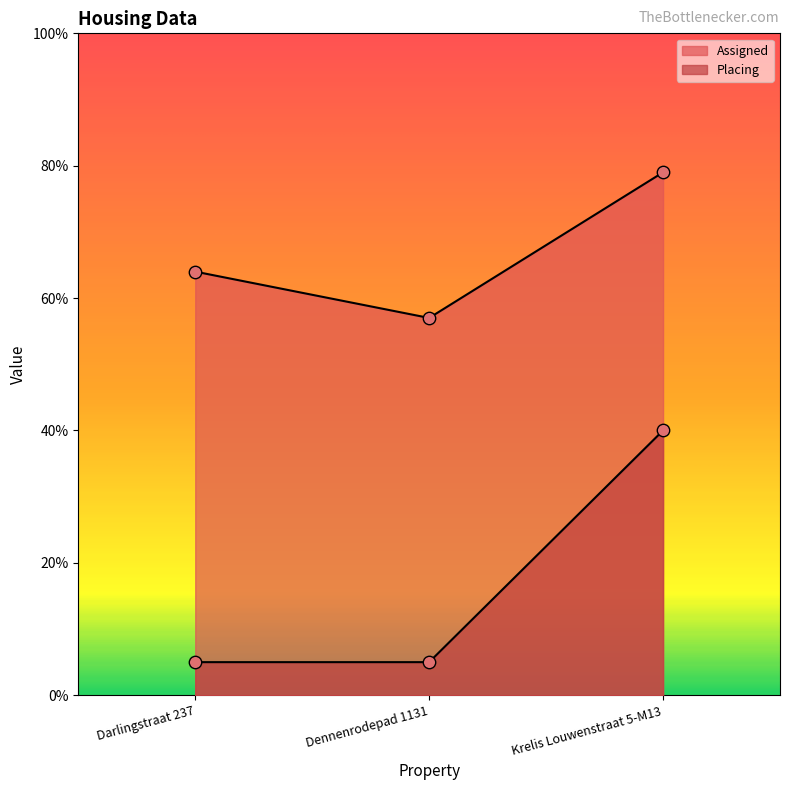

Is the value of Placing at Dennenrodepad 1131 greater than the value of Assigned at Krelis Louwenstraat 5-M13?

No